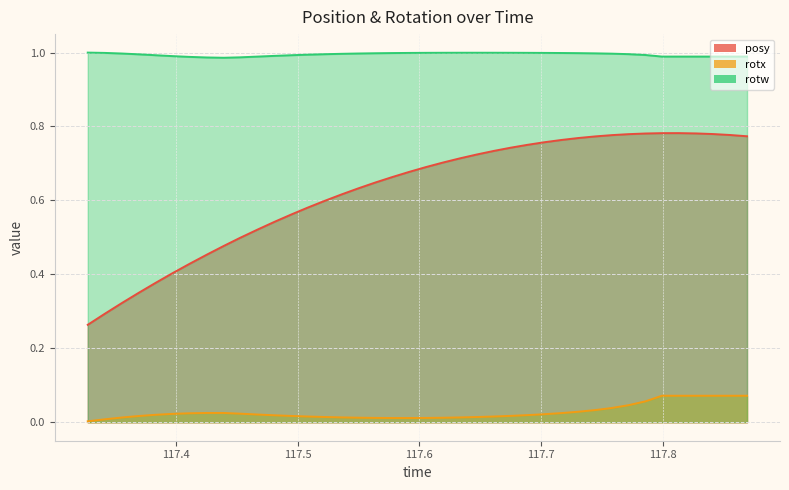

True or false: rotw and posy intersect in this chart.

False